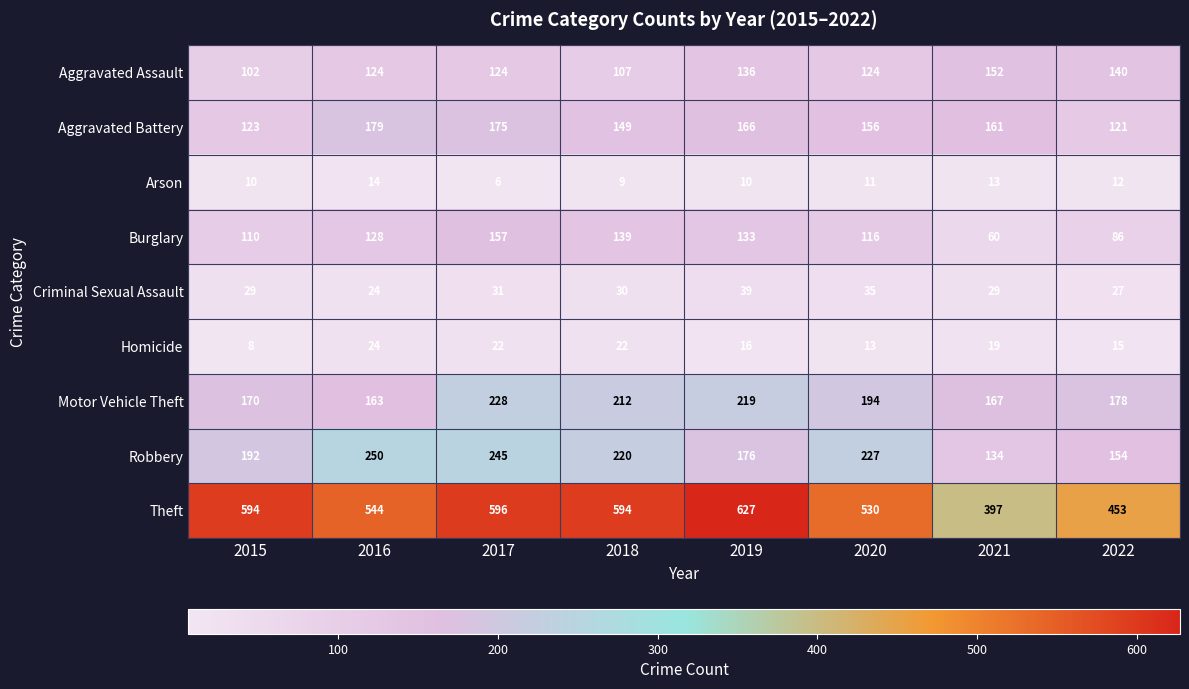

Where is Criminal Sexual Assault nearest to the value 31?

2017